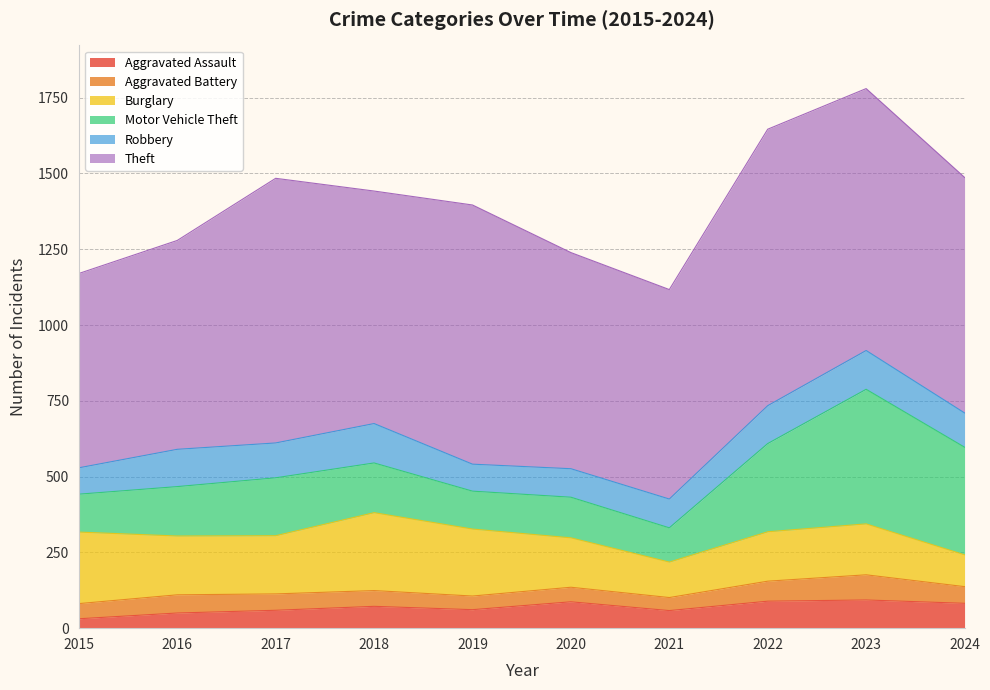

Is it true that Aggravated Assault equals 72 at 2018?

True